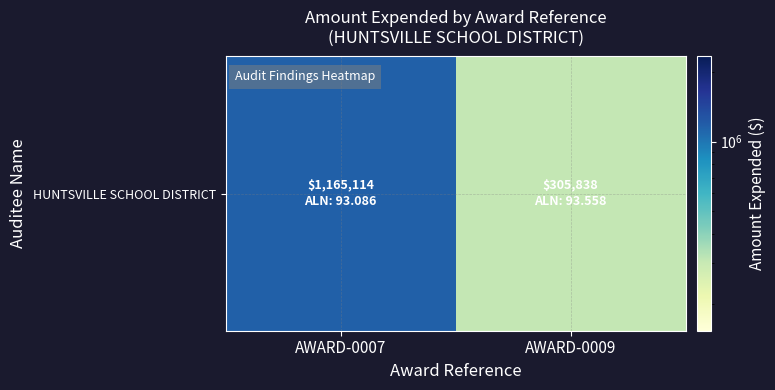

Reading right to left, what are all the values shown in this chart?

305838	1165114